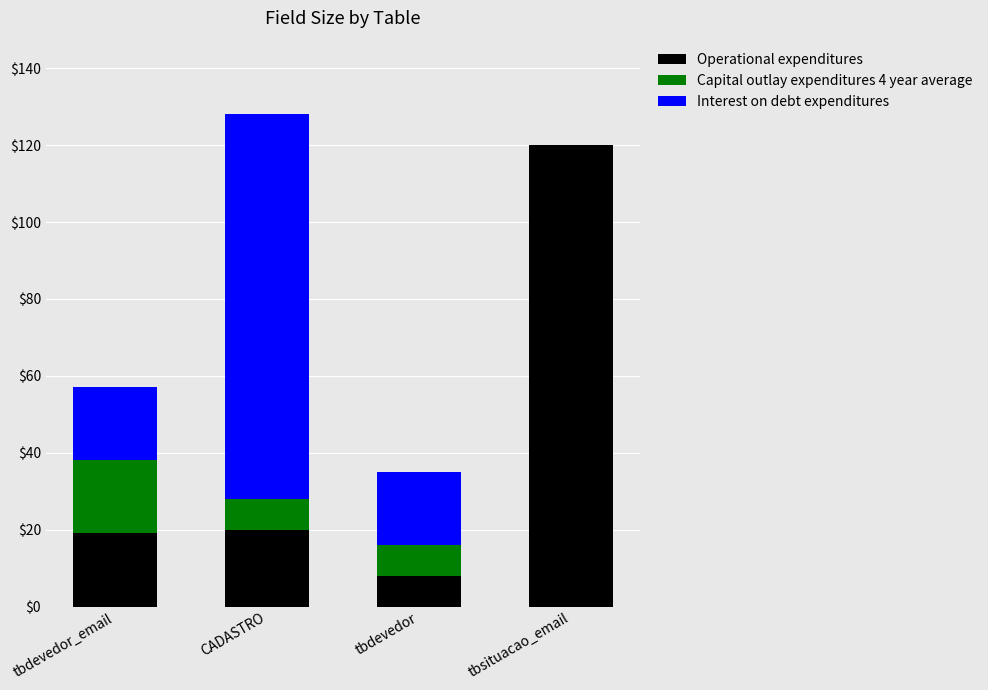

What is the highest value of the Operational expenditures series?

120